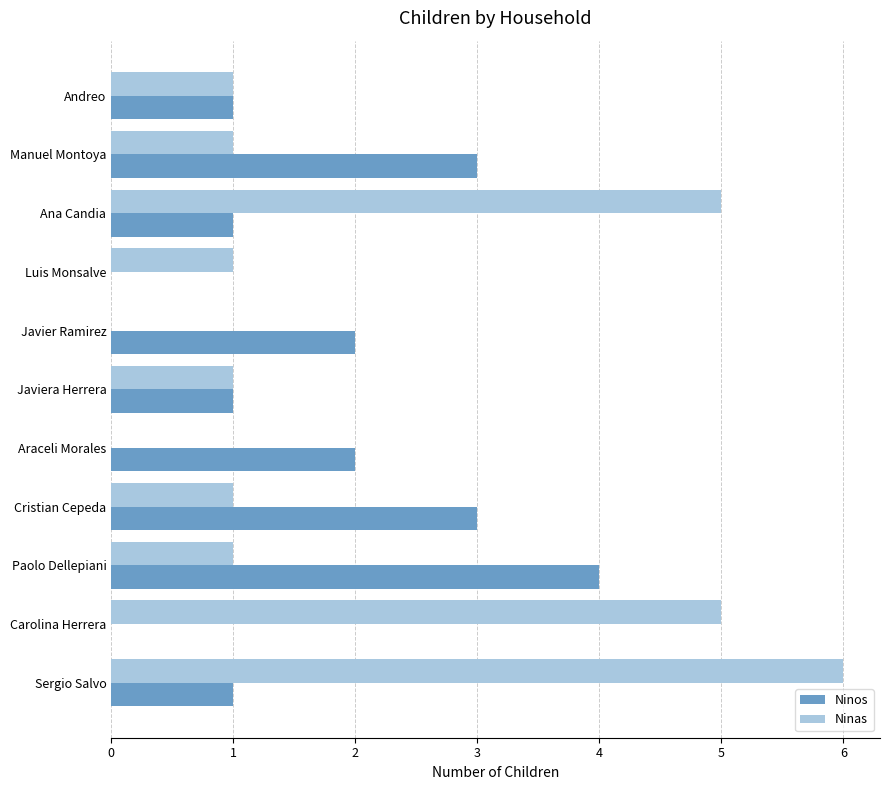

Is it true that Ninos equals 3 at Luis Monsalve?

False